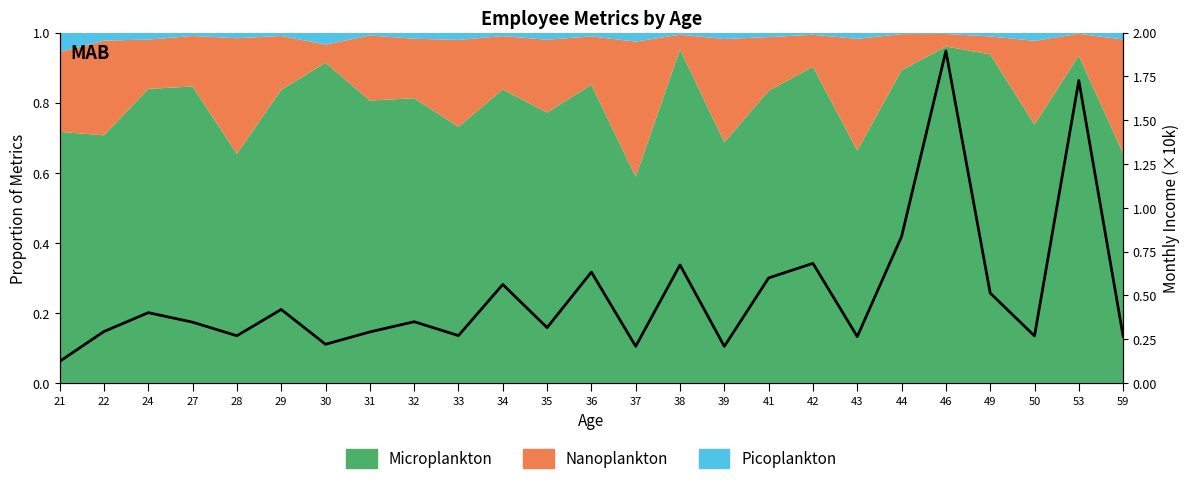

At which label is the value closest to 1?

44